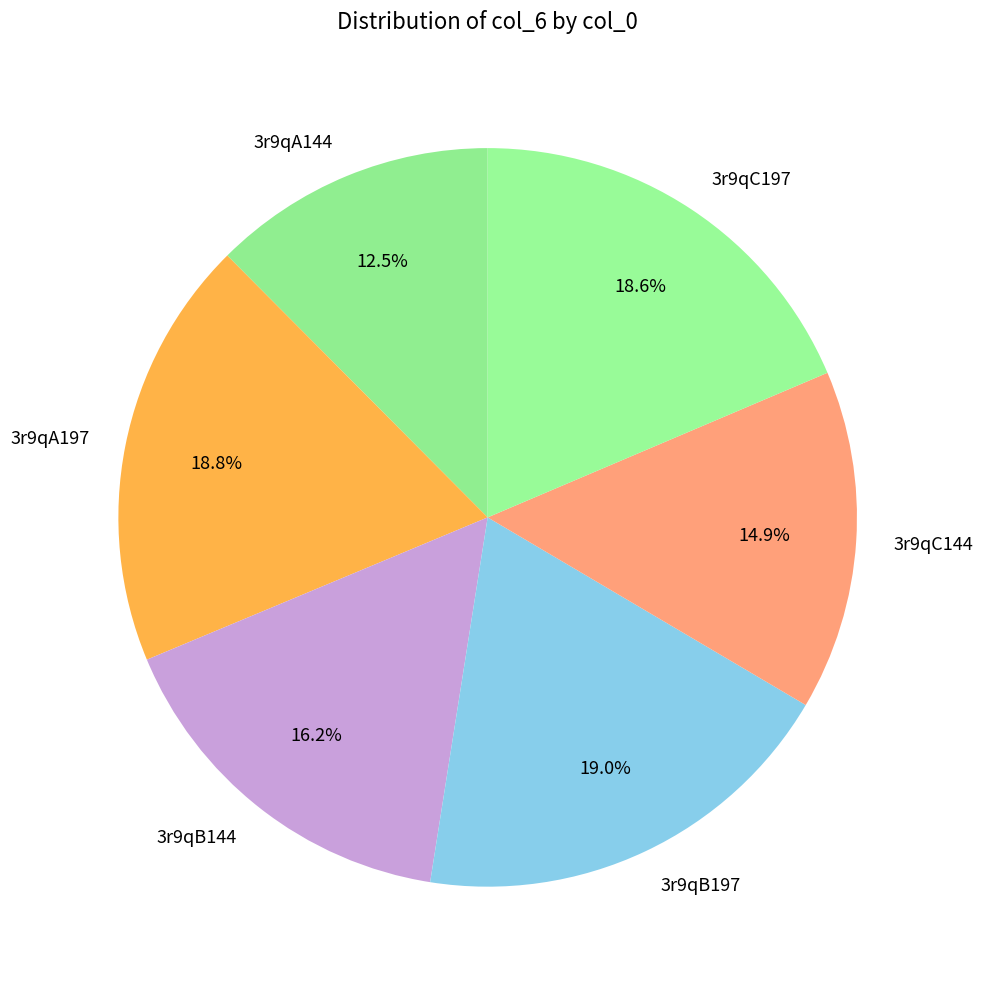

Which category has the smallest portion of the pie?

3r9qA144